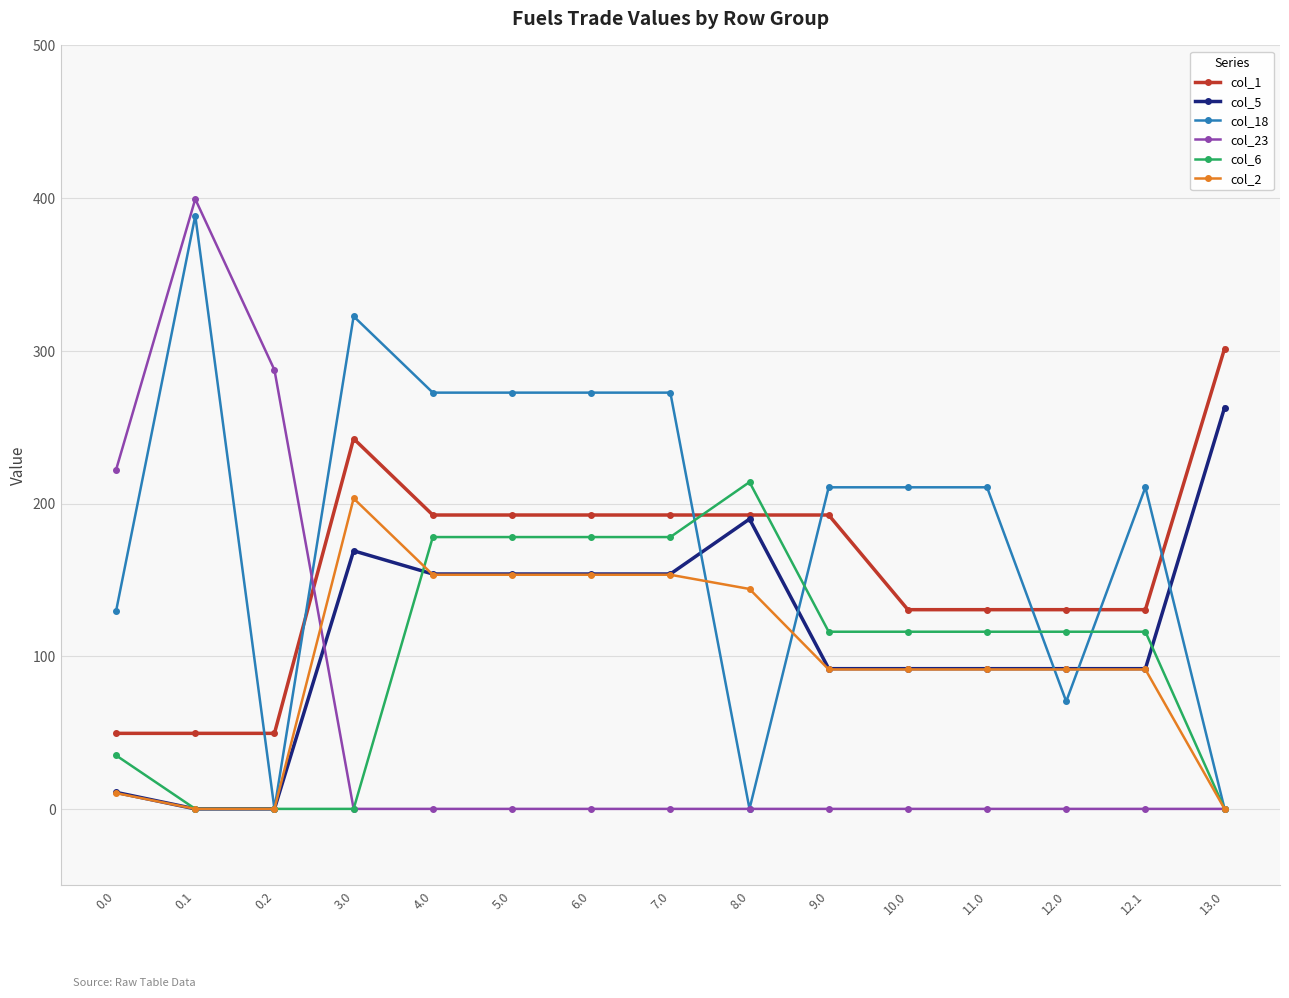

True or false: col_6 has more than 0 interior local peaks.

True